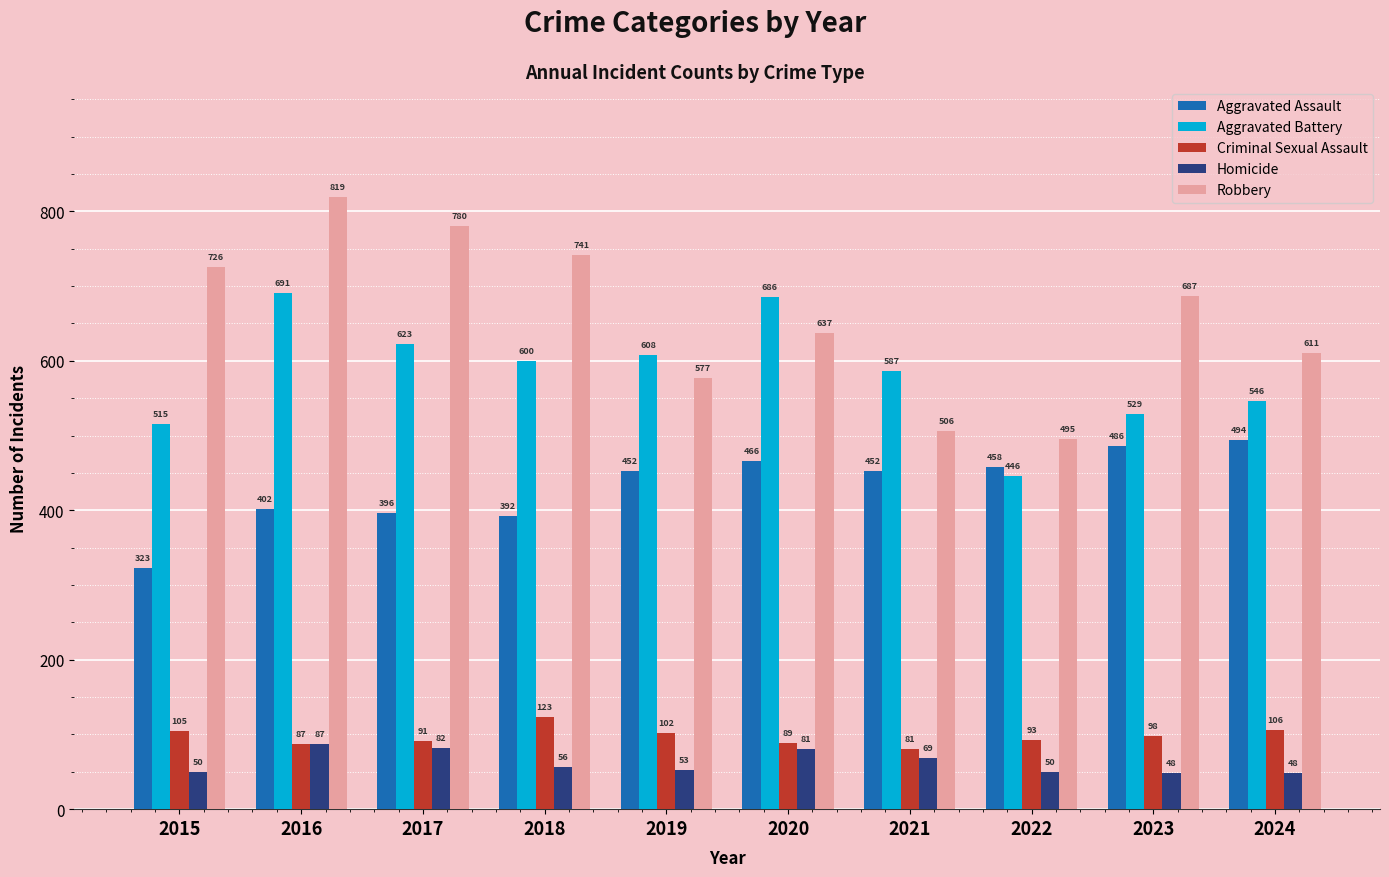

Reading left to right, list all the values displayed in this chart.

Aggravated Assault: 323	402	396	392	452	466	452	458	486	494
Aggravated Battery: 515	691	623	600	608	686	587	446	529	546
Criminal Sexual Assault: 105	87	91	123	102	89	81	93	98	106
Homicide: 50	87	82	56	53	81	69	50	48	48
Robbery: 726	819	780	741	577	637	506	495	687	611